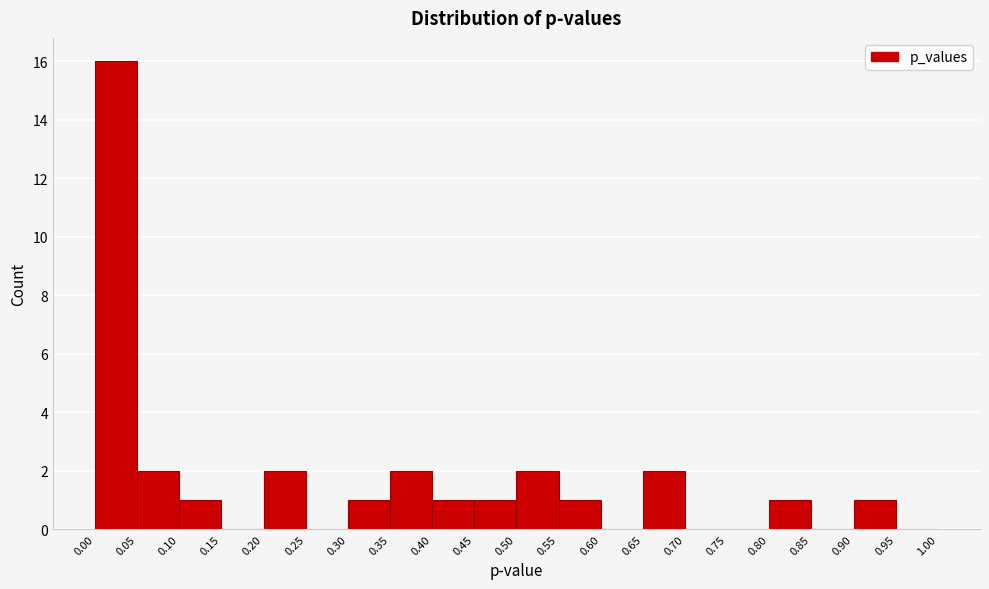

Over which range of the x-axis is the bar tallest?

0.00 to 0.05